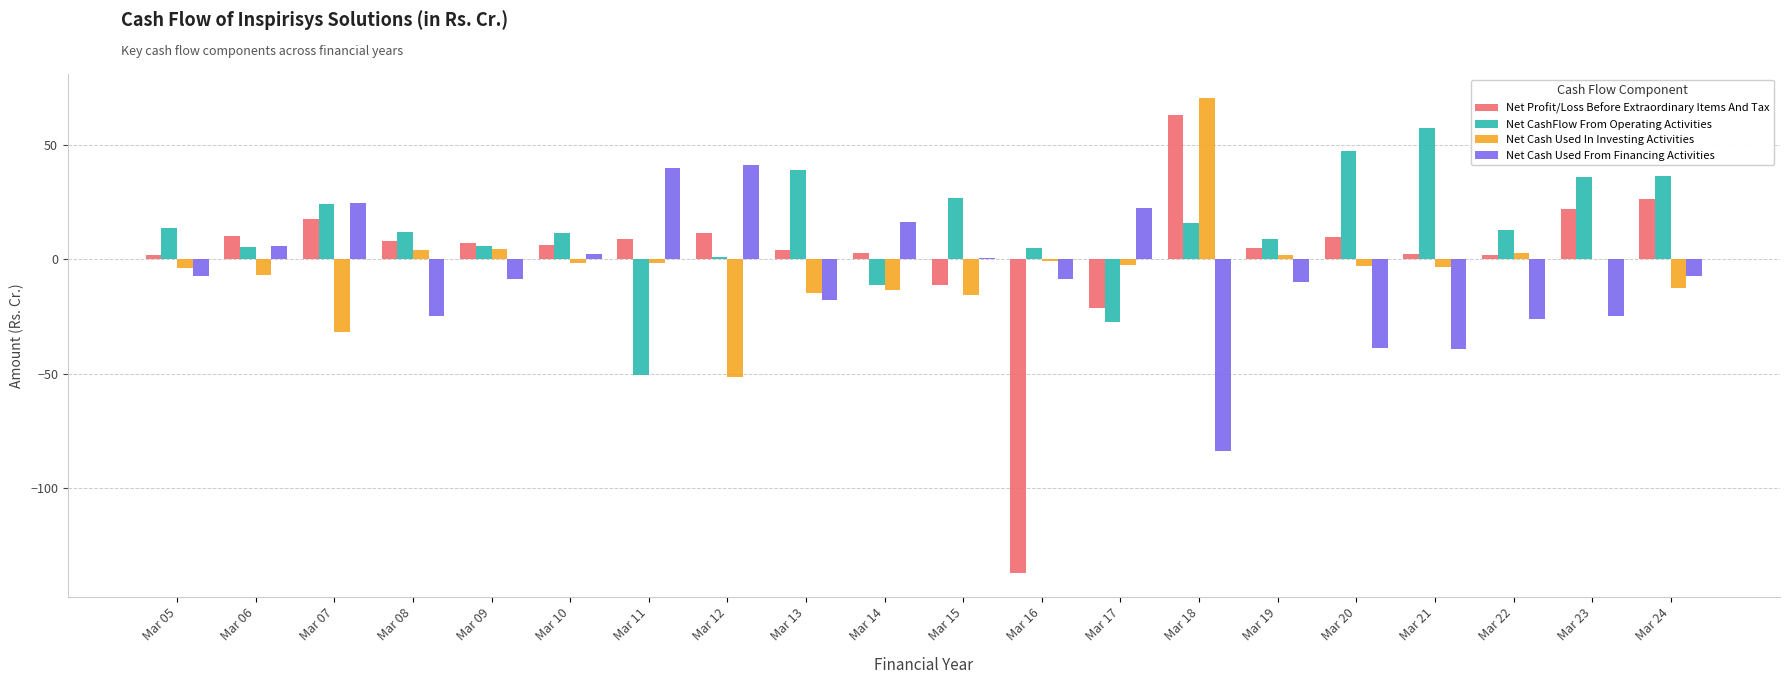

Is it true that Net Profit/Loss Before Extraordinary Items And Tax equals 28.1 at Mar 07?

False